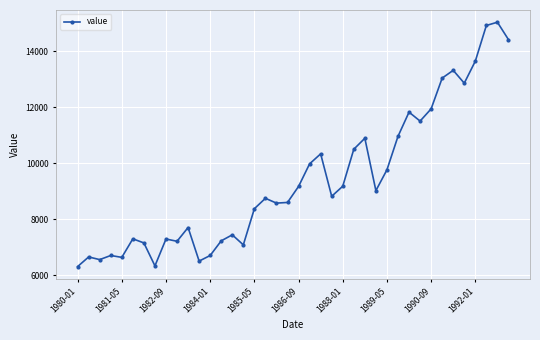

What is the value of the 11th point from the left?

7700